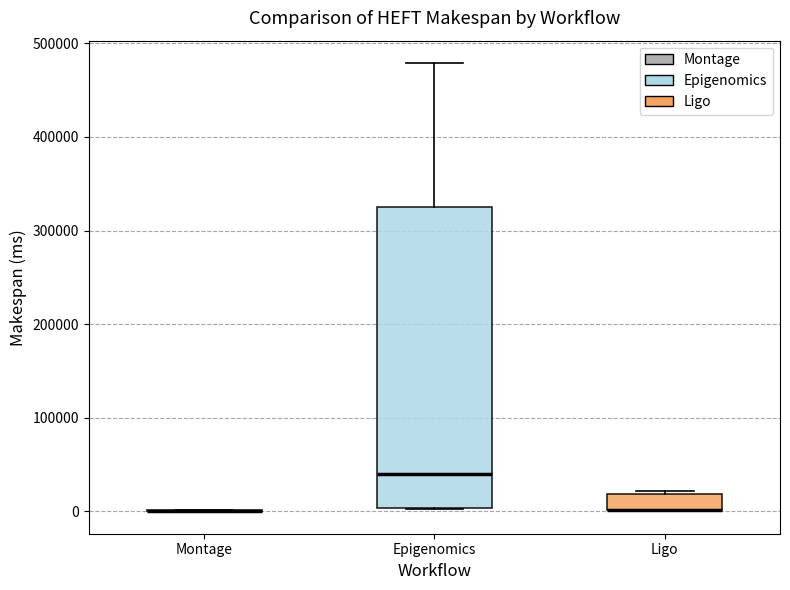

Where is the lower edge of the box for Ligo on the y-axis? The values are not printed on the chart, so give them approximately, as read against the axis.

0